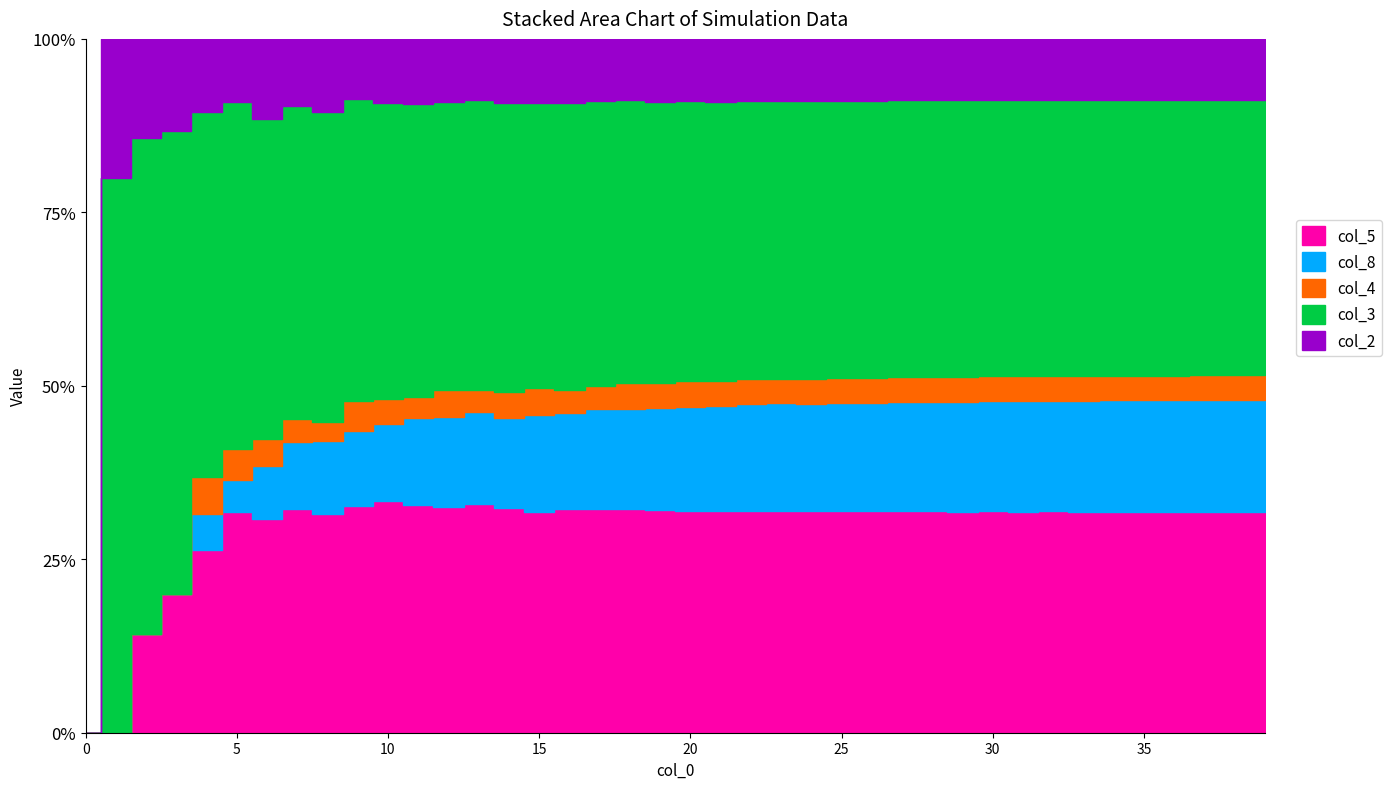

What is the difference between the second highest and minimum values in the col_5 series?

18.3